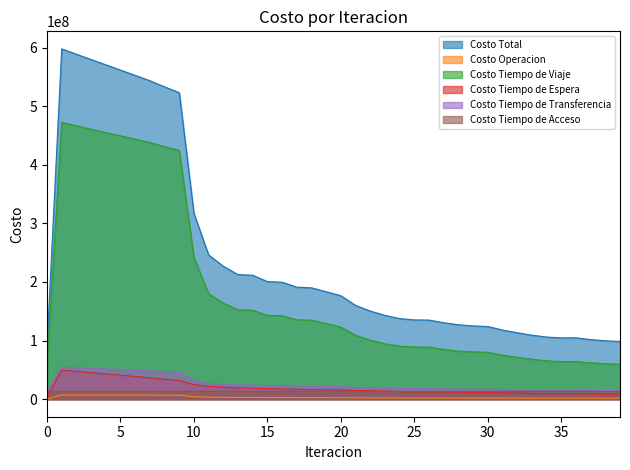

What are all the series names shown in the legend?

Costo Total, Costo Operacion, Costo Tiempo de Viaje, Costo Tiempo de Espera, Costo Tiempo de Transferencia, Costo Tiempo de Acceso